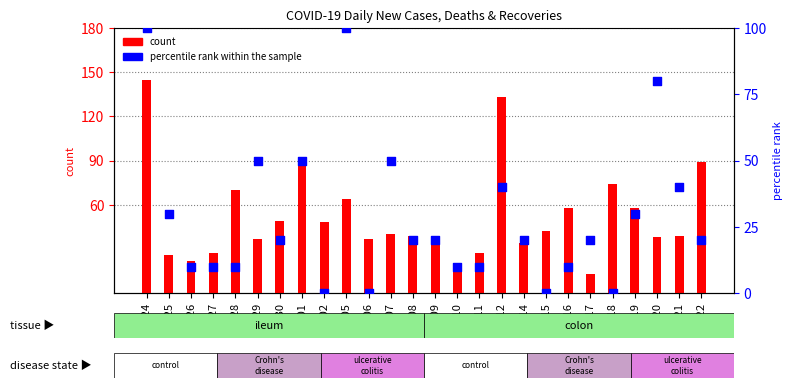

Between 05/15 and 05/07, which is larger?

05/07